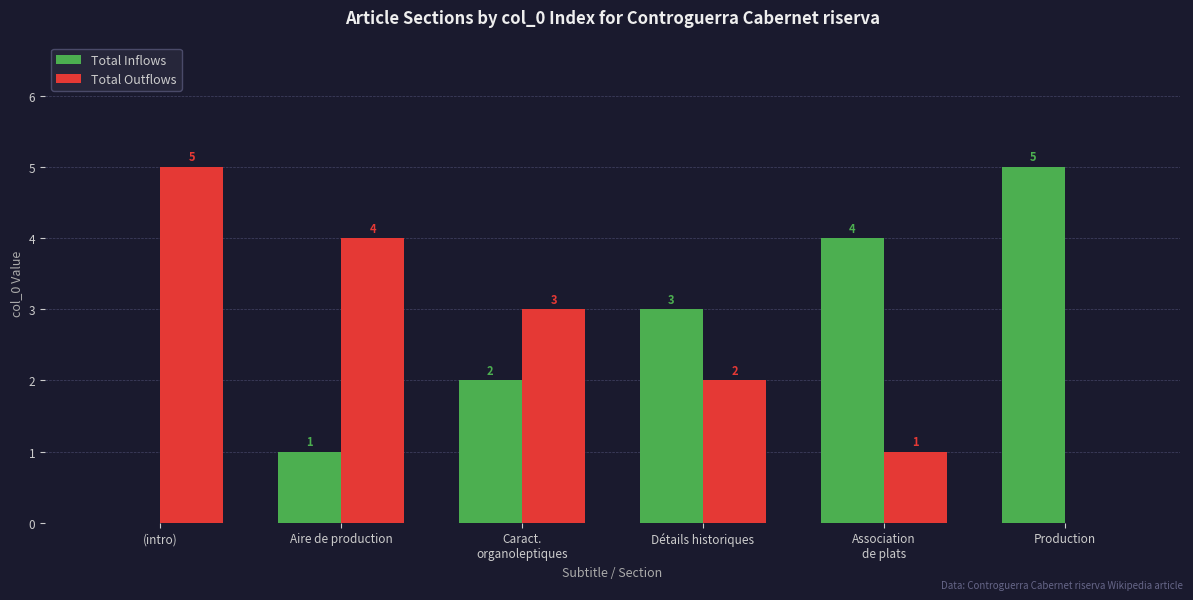

How many positive values does the Total Inflows series have?

5